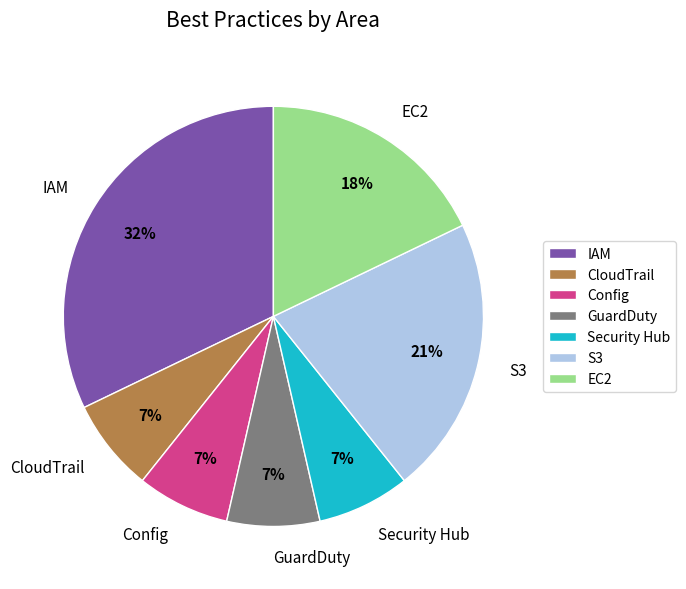

Which category has the biggest portion of the pie?

IAM